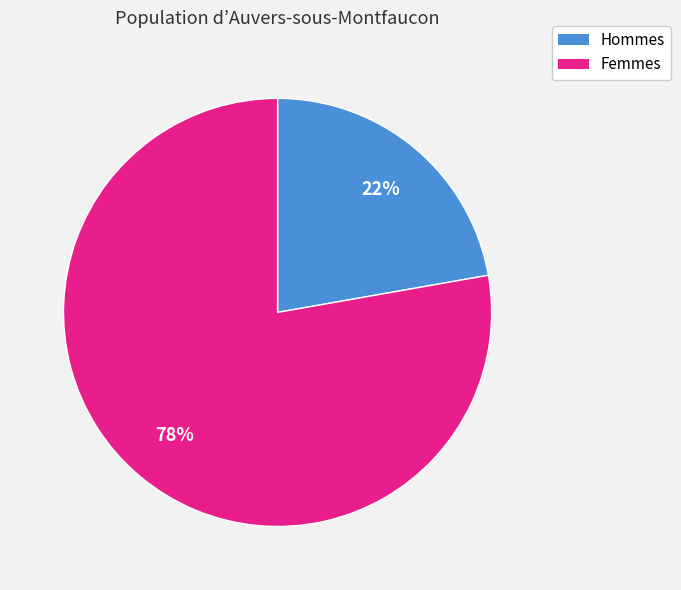

To the nearest percent, what is the difference between the largest and smallest slice percentages?

56%